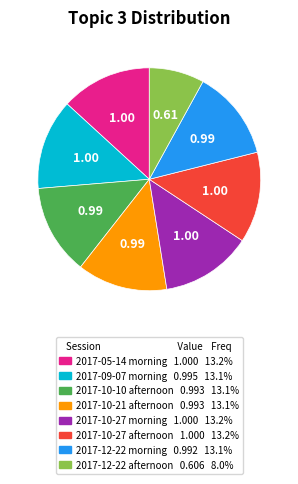

Combined, do 2017-12-22 morning 0.992 13.1% and 2017-10-10 afternoon 0.993 13.1% account for over 50%?

No